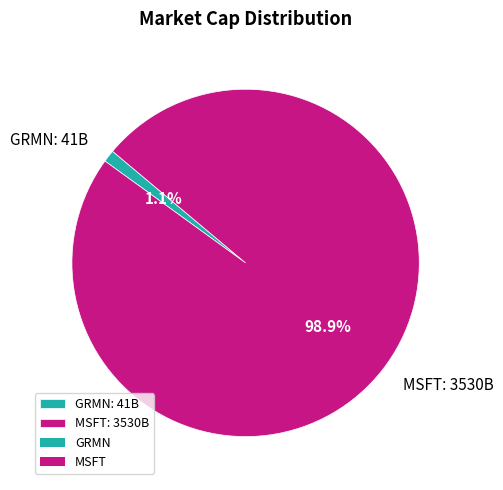

Rank the categories by value from highest to lowest.

MSFT, GRMN